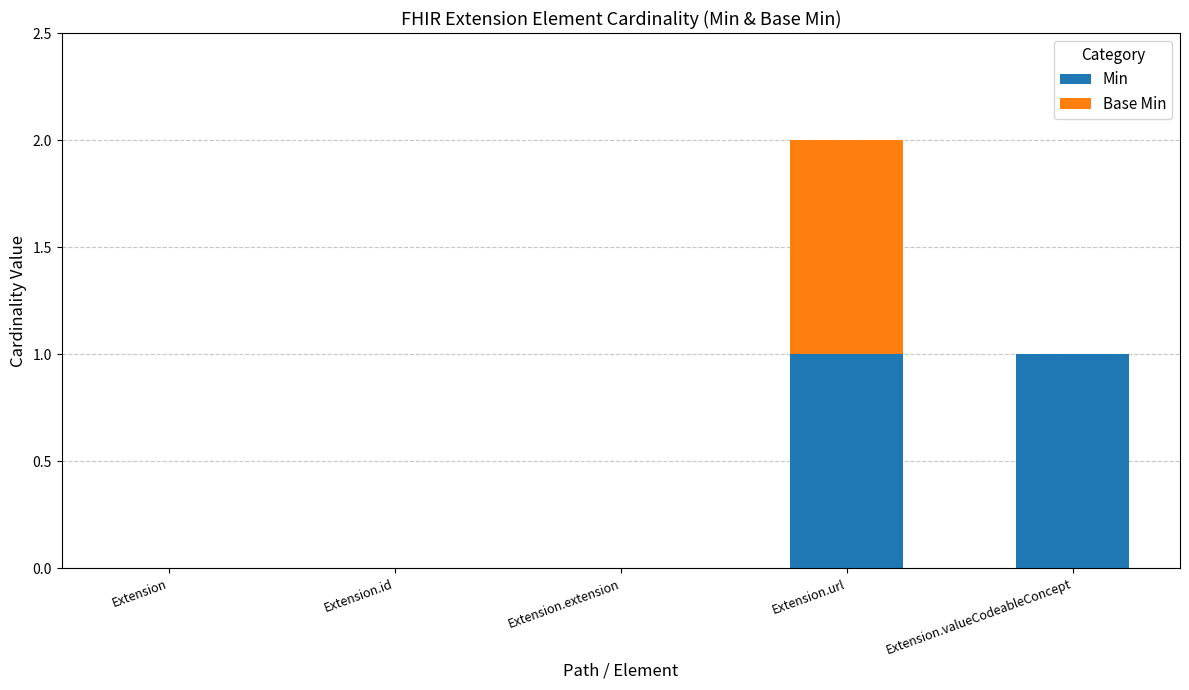

Is it true that Min equals 0 at Extension.id?

True